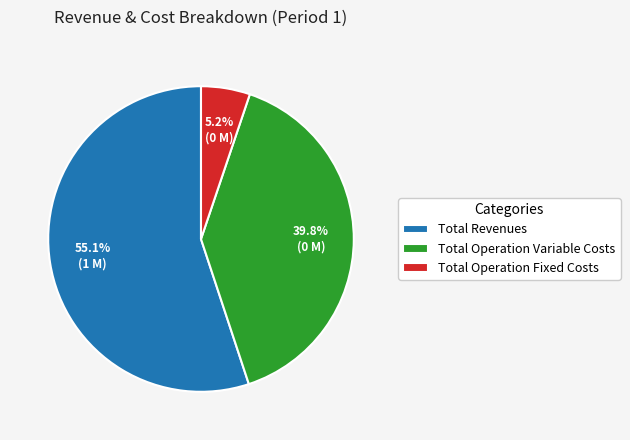

What is the ratio of the value at Total Operation Variable Costs to the value at Total Operation Fixed Costs?

7.7